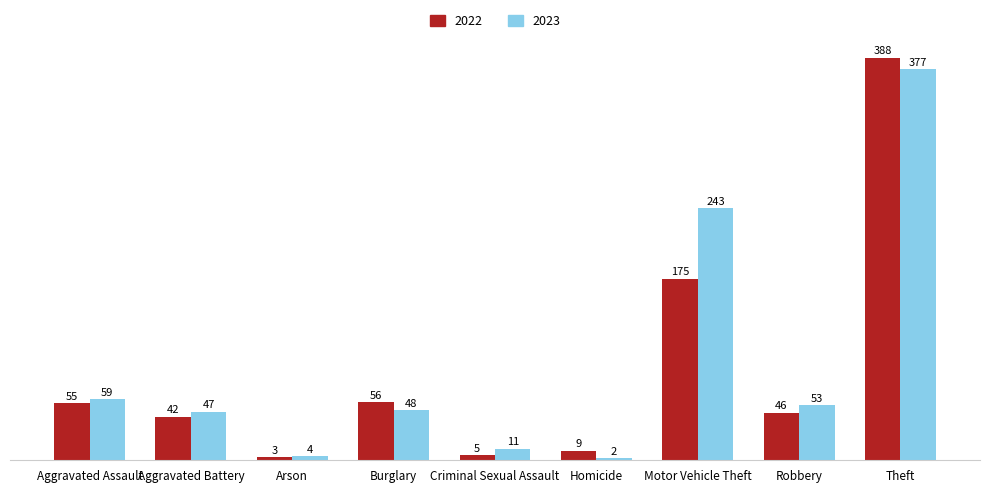

How many values in the 2023 series are below 48?

4